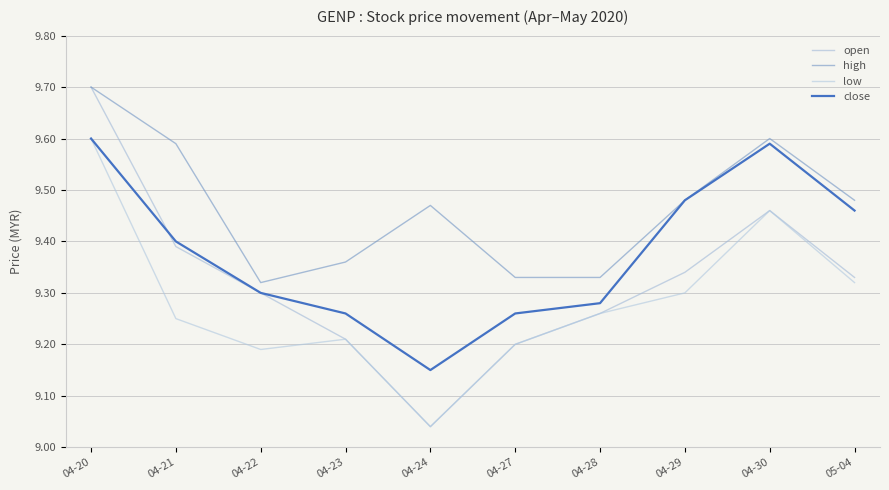

Is the value of low at 04-28 greater than the value of open at 04-22?

No